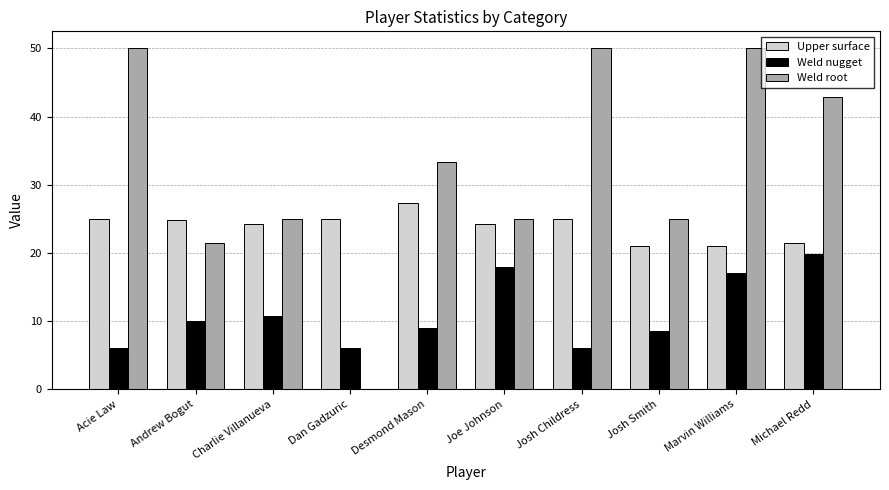

What is the sum of all Weld nugget values?

111.1